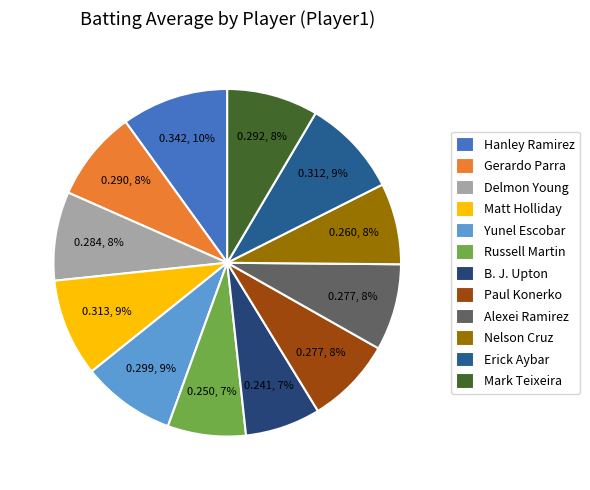

To the nearest percent, what percentage of the pie is Paul Konerko?

8%